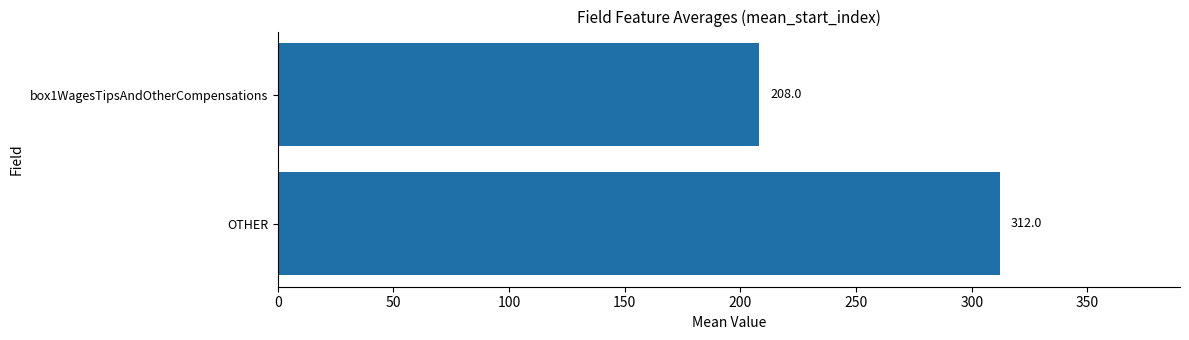

What is the difference between the maximum and minimum values?

104